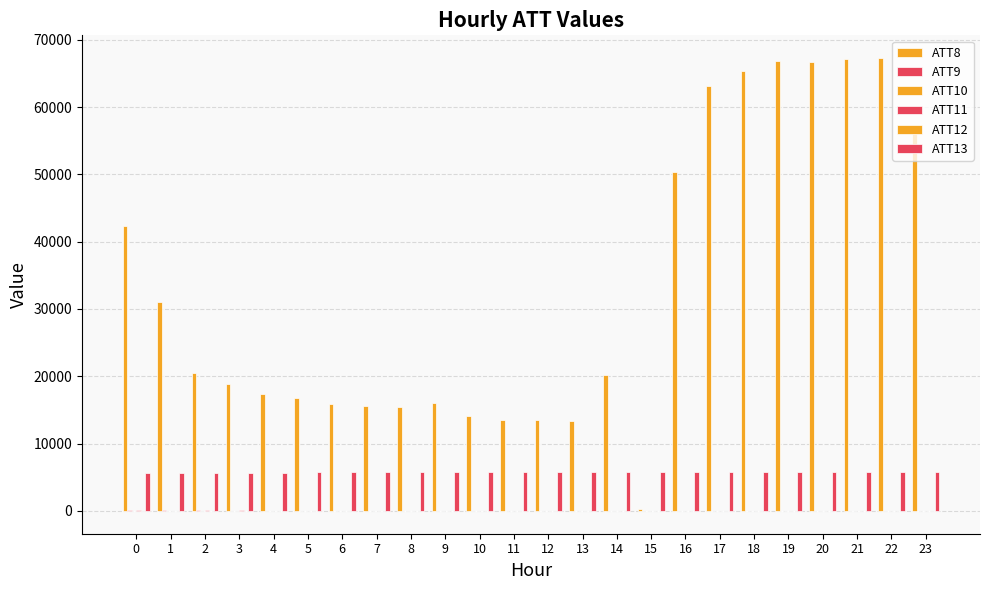

Does the chart contain stacked bars?

No